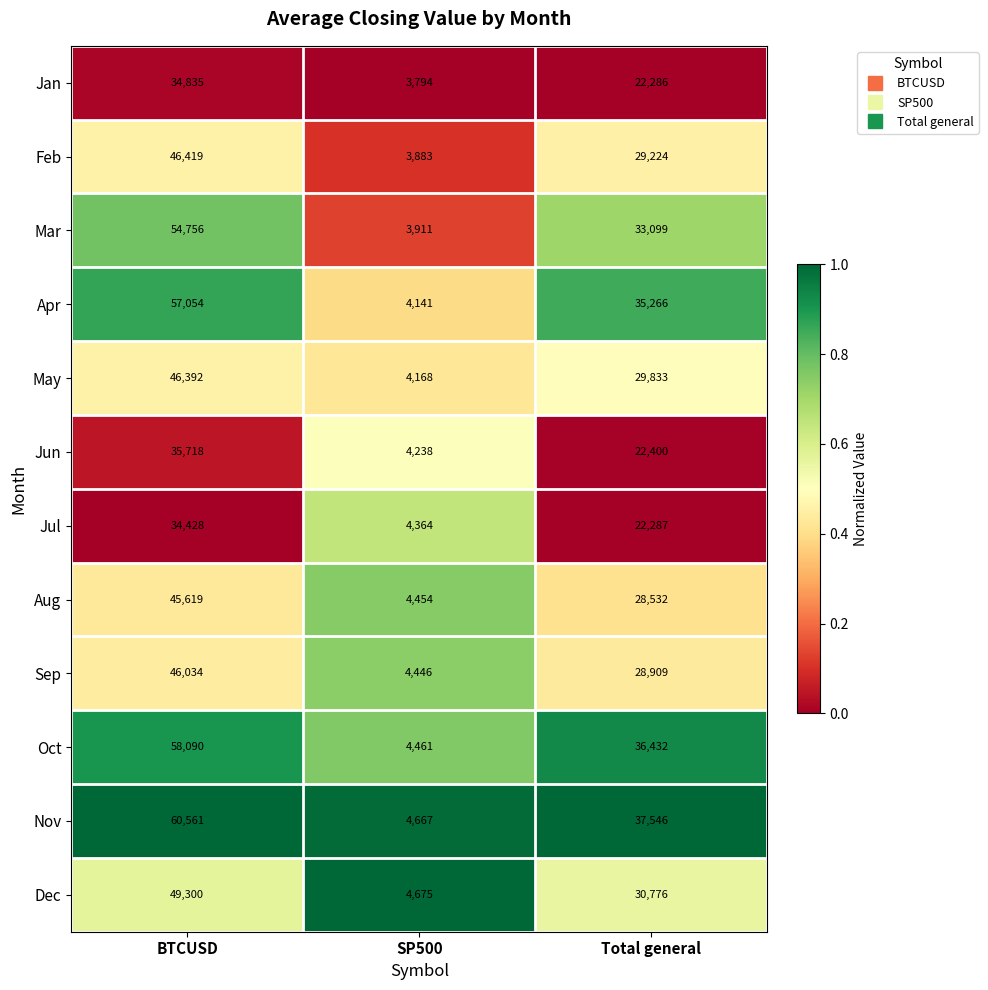

Which series has the widest spread of values?

Nov